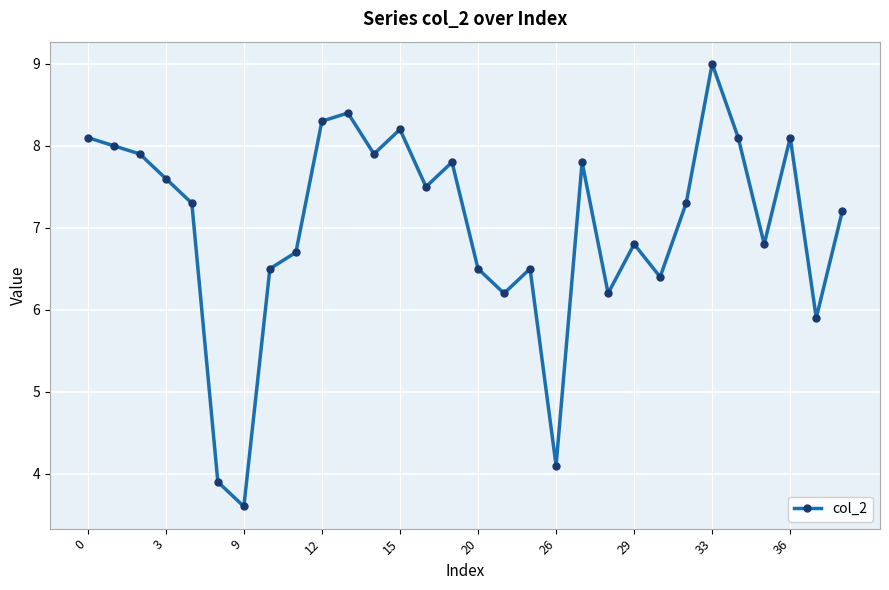

Reading left to right, list all the values displayed in this chart.

8.1	8.0	7.9	7.6	7.3	3.9	3.6	6.5	6.7	8.3	8.4	7.9	8.2	7.5	7.8	6.5	6.2	6.5	4.1	7.8	6.2	6.8	6.4	7.3	9.0	8.1	6.8	8.1	5.9	7.2